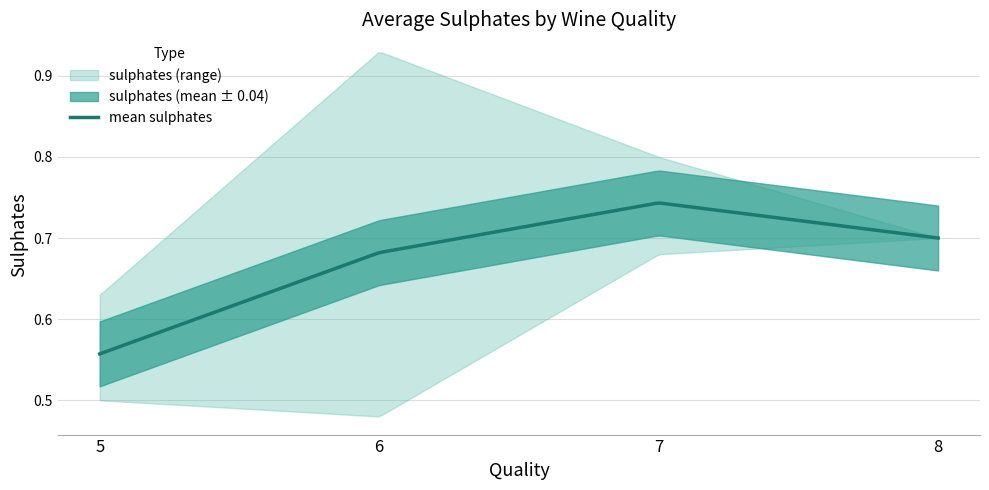

Does the chart display data point markers on the line(s)?

No